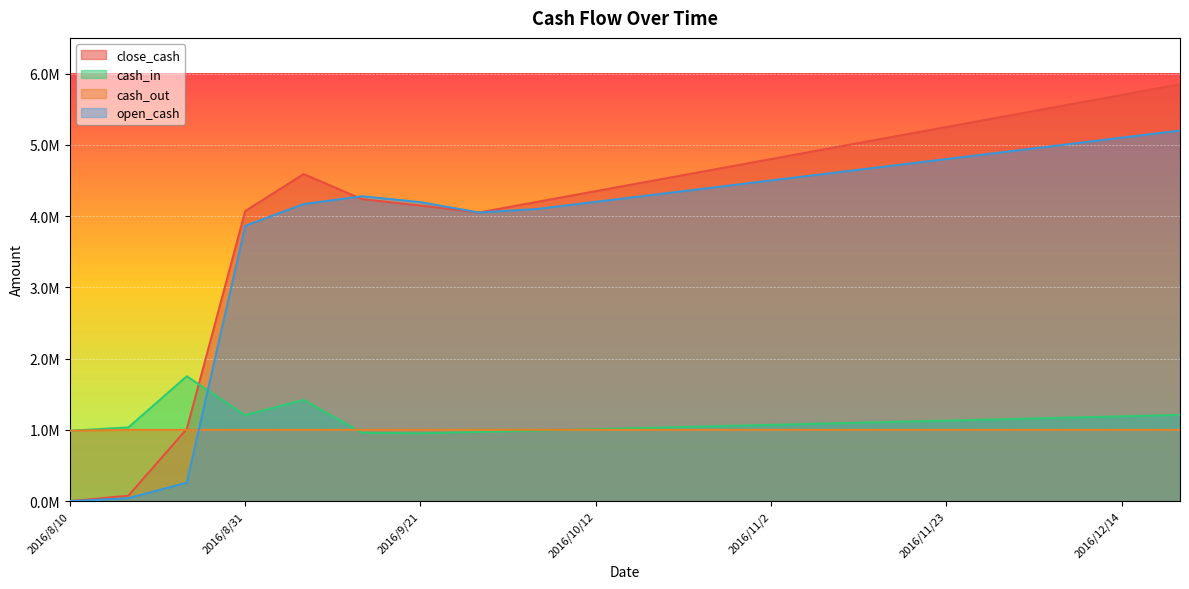

What is the difference between the second highest and minimum values in the cash_in series?

469589.1